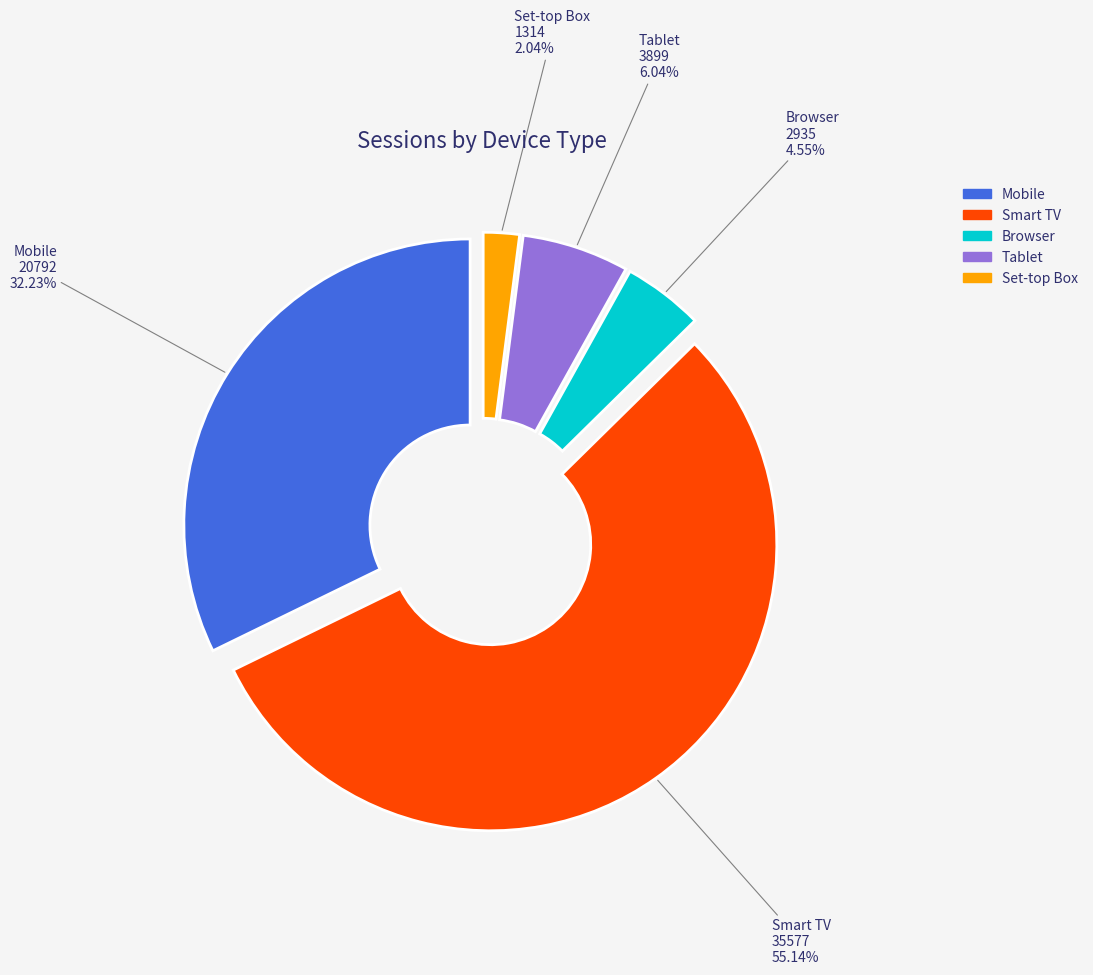

Which slice is the largest?

Smart TV